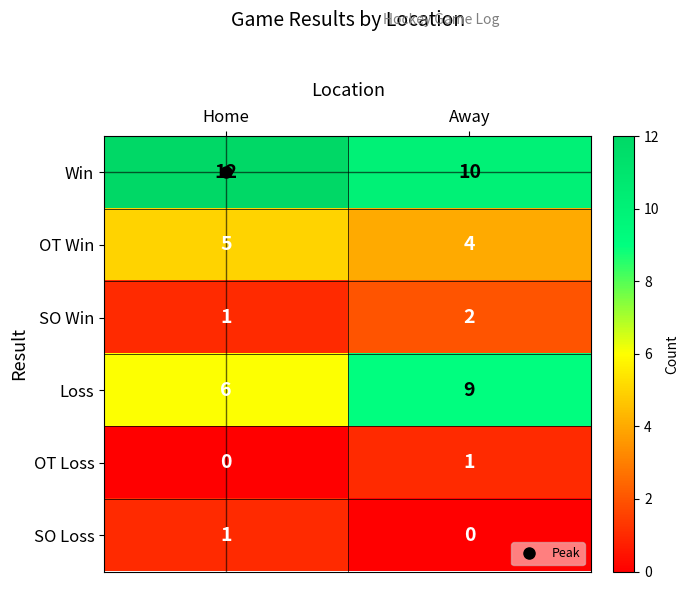

The Win series shows 19 at Home. True or false?

False